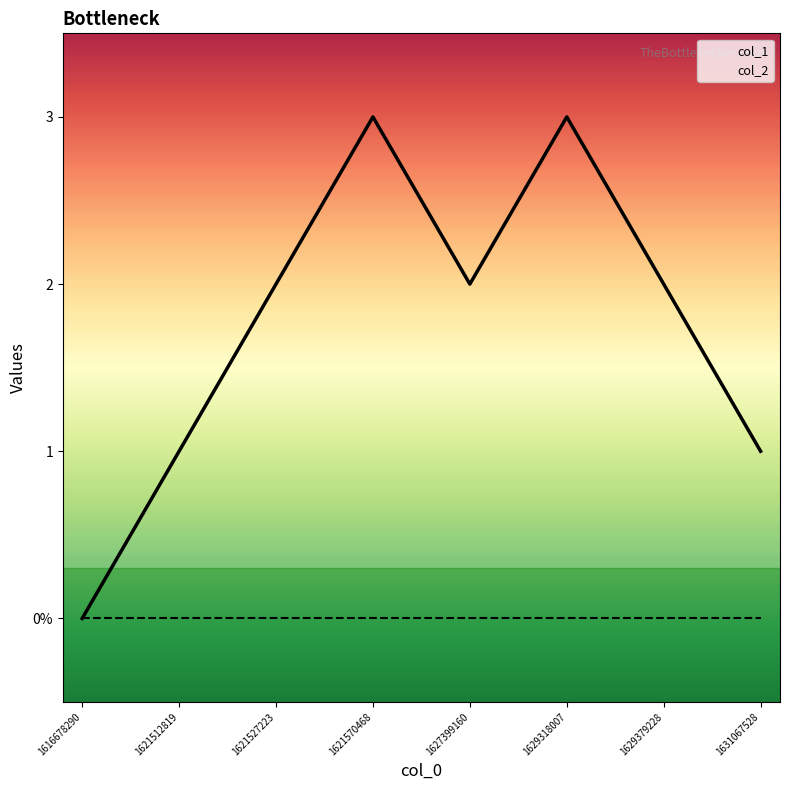

Reading right to left, what are all the values shown in this chart?

col_1: 1631067528=1	1629379228=2	1629318007=3	1627399160=2	1621570468=3	1621527223=2	1621512819=1	1616678290=0
col_2: 1631067528=0	1629379228=0	1629318007=0	1627399160=0	1621570468=0	1621527223=0	1621512819=0	1616678290=0